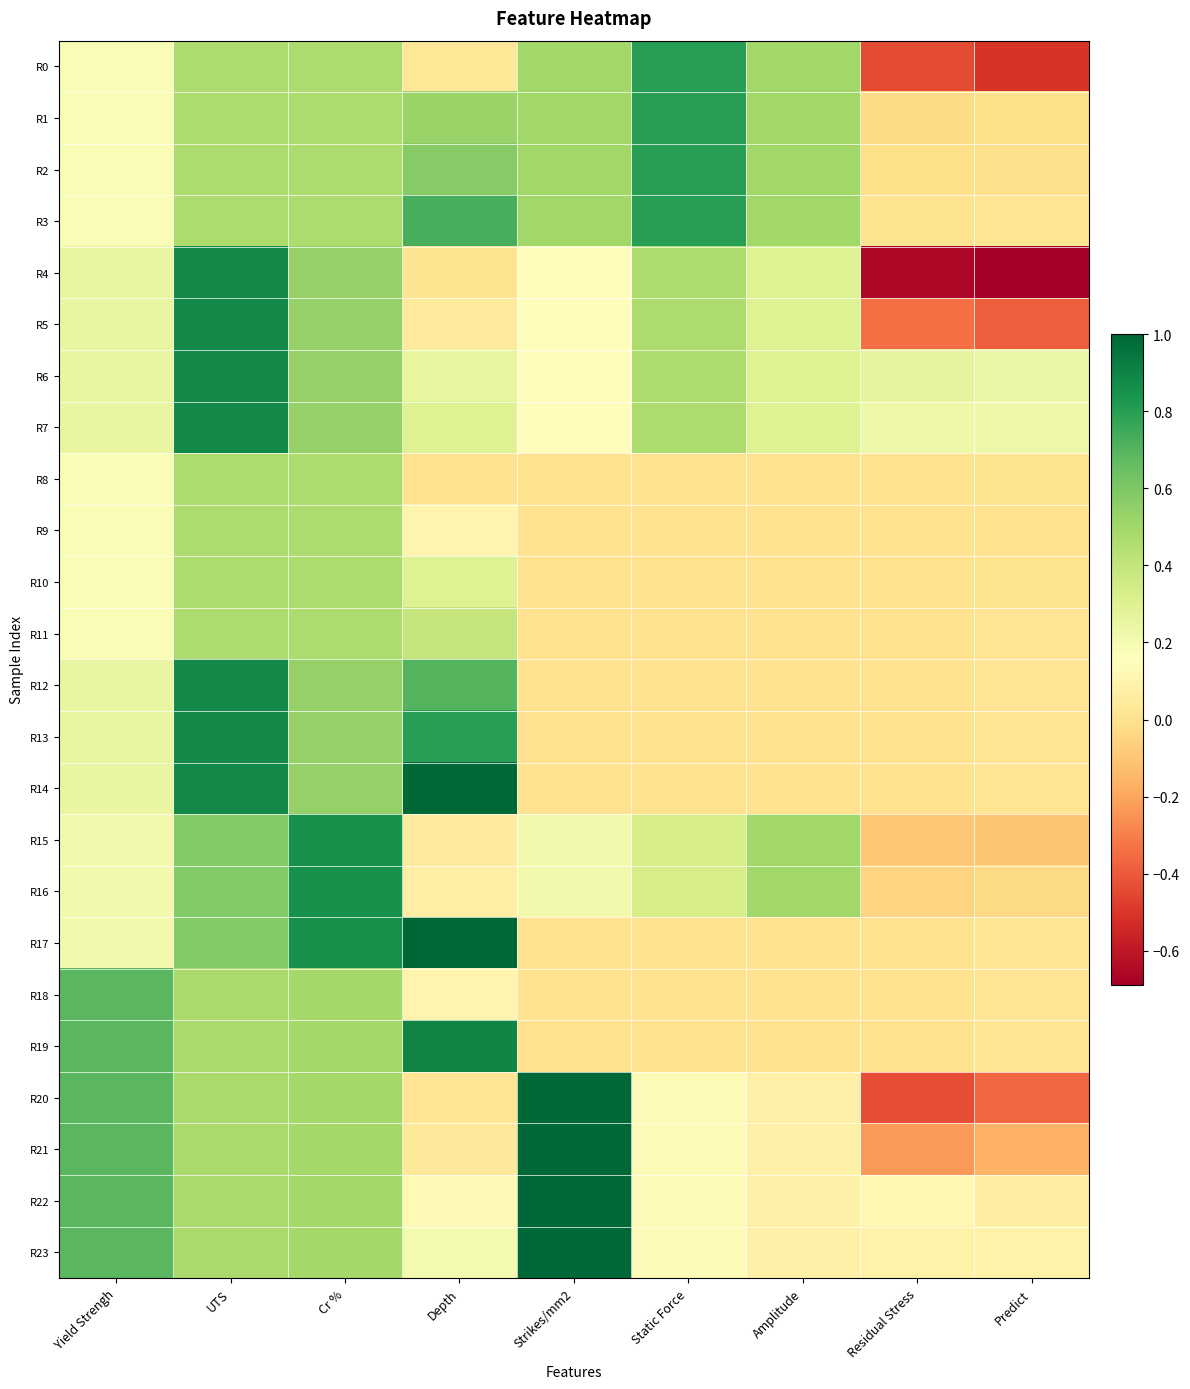

Which category has the lowest value across all series?

Predict